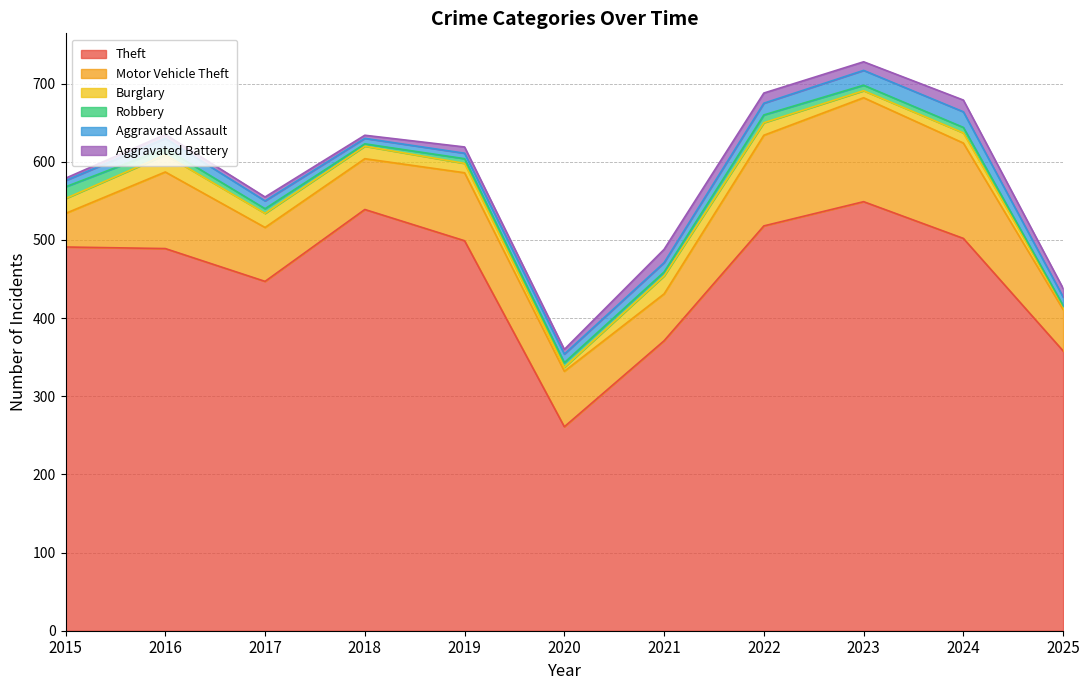

In Burglary, how many points are higher than both neighbors (excluding endpoints)?

3